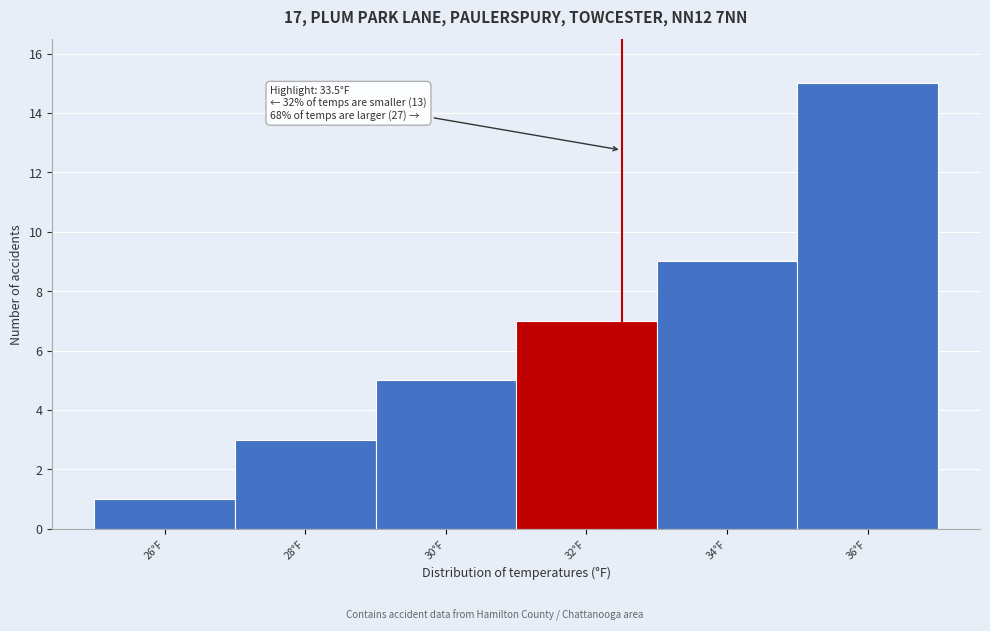

Reading left to right, extract all data points from this chart.

1	3	5	7	9	15